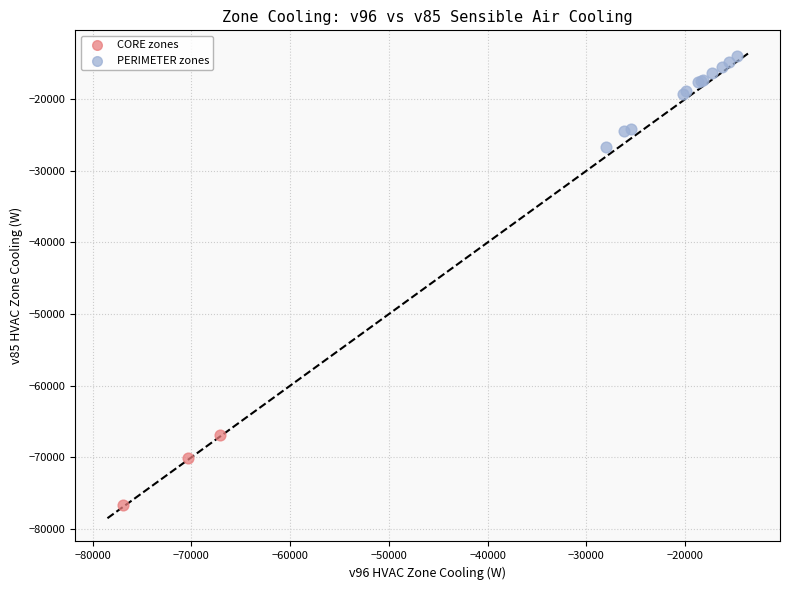

Which series contains the lowest Y value?

CORE zones